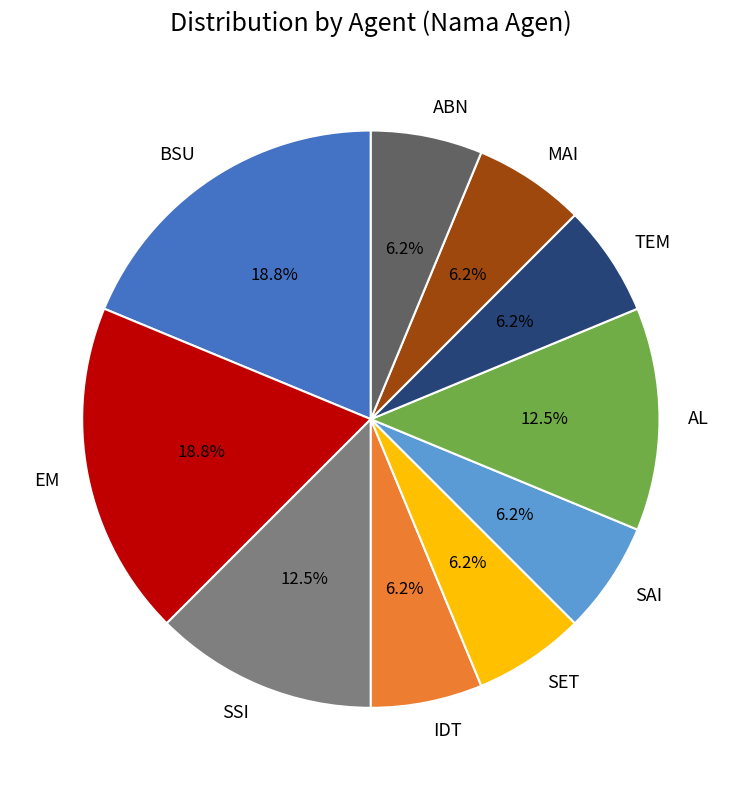

To the nearest percent, what is the combined percentage of SSI and SAI?

19%